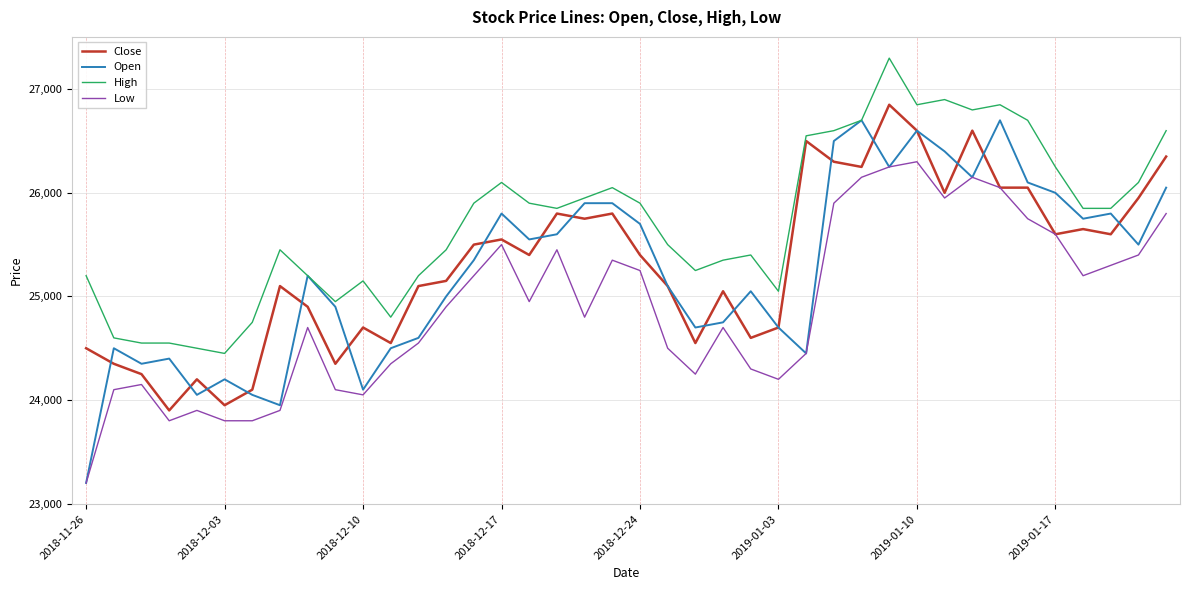

What is the greatest value displayed?

27300